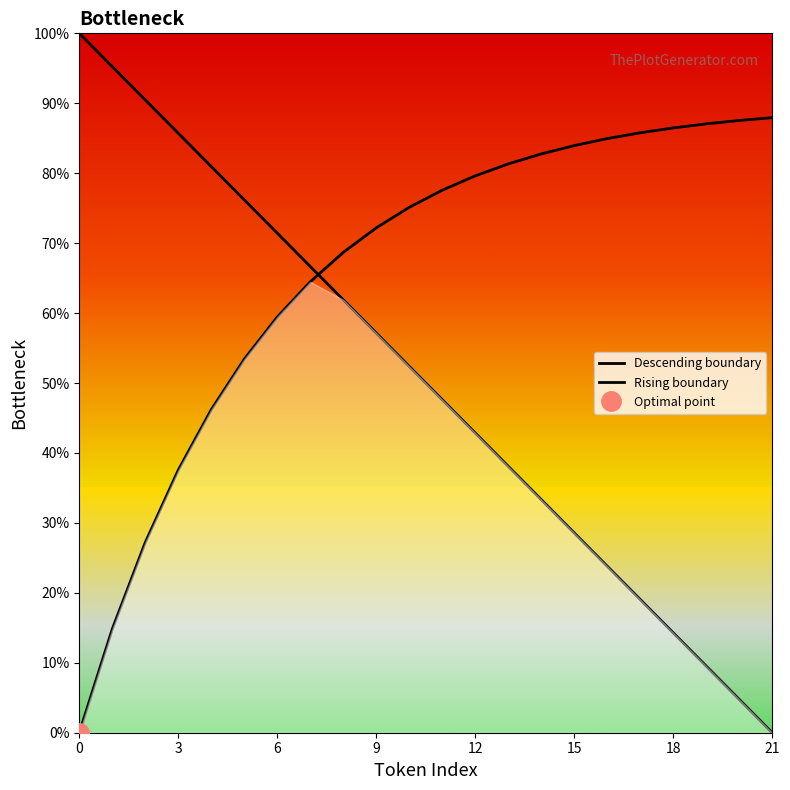

Is it true that Descending boundary equals 9.5 at 19?

True